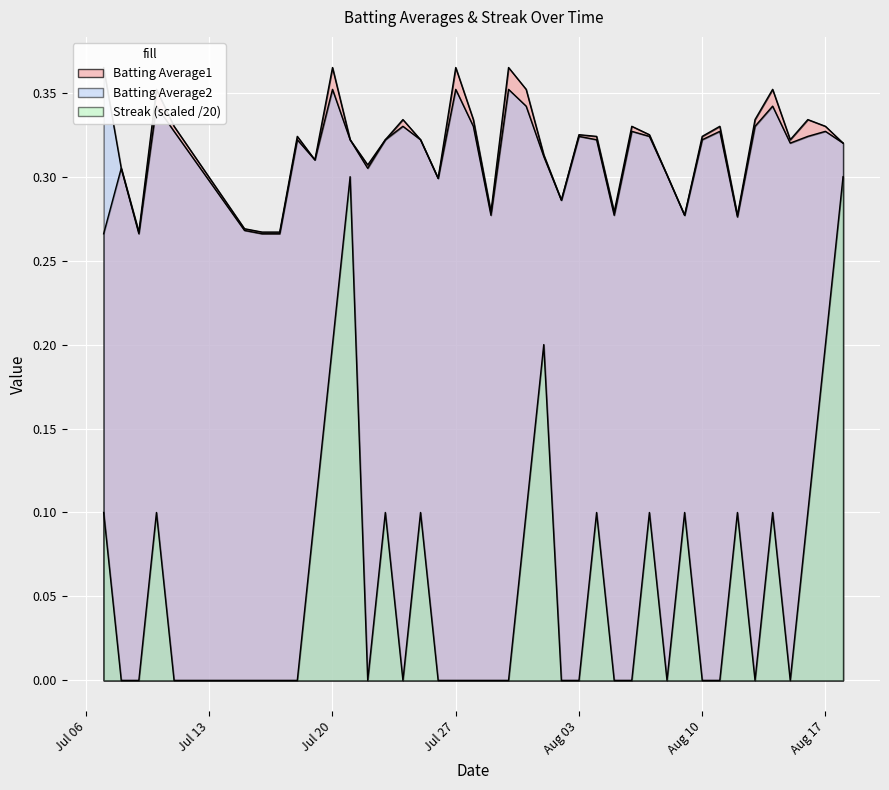

True or false: Streak and Batting Average1 intersect in this chart.

False